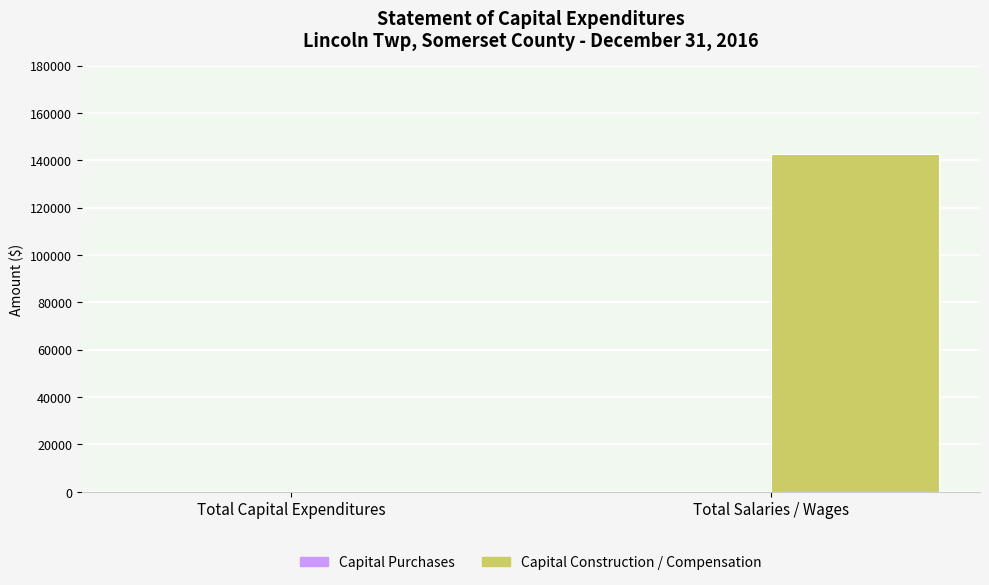

Between Total Salaries / Wages and Total Capital Expenditures, which is larger?

Total Salaries / Wages